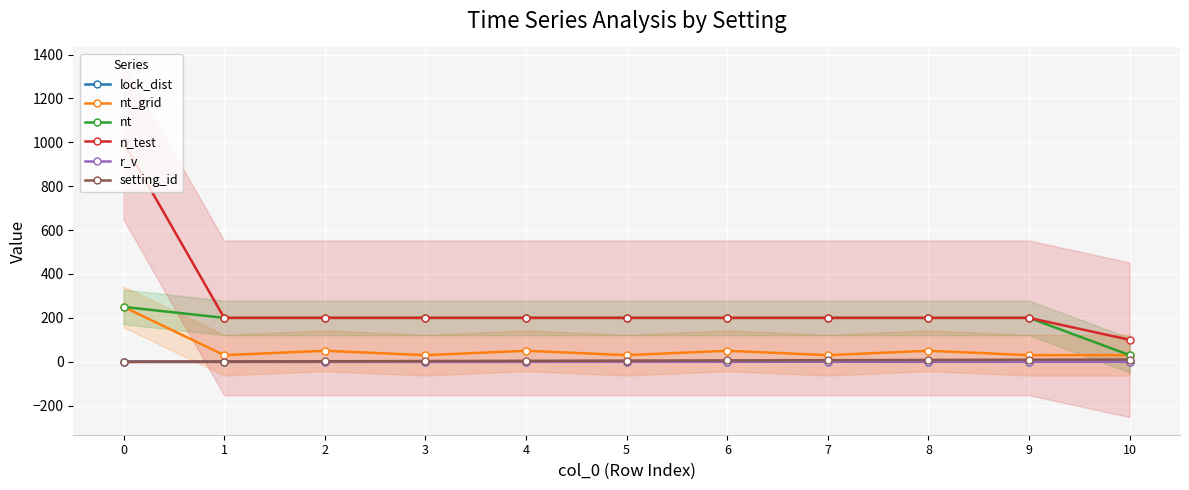

Reading left to right, transcribe all the data shown in this chart.

lock_dist: 0.0	0.0	0.0	0.0	0.0	0.0	0.0	0.1	0.1	0.0	0.0
nt_grid: 250.0	30.0	50.0	30.0	50.0	30.0	50.0	30.0	50.0	30.0	30.0
nt: 250.0	200.0	200.0	200.0	200.0	200.0	200.0	200.0	200.0	200.0	30.0
n_test: 1000.0	200.0	200.0	200.0	200.0	200.0	200.0	200.0	200.0	200.0	100.0
r_v: 1.0	0.1	0.1	0.1	0.1	0.1	0.1	0.1	0.1	0.1	0.1
setting_id: 0.0	1.0	2.0	3.0	4.0	5.0	6.0	7.0	8.0	9.0	10.0